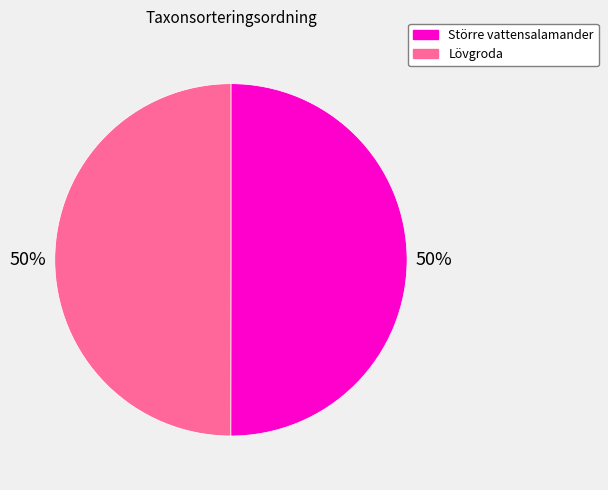

What is the ratio of the value at Större vattensalamander to the value at Lövgroda?

1.0